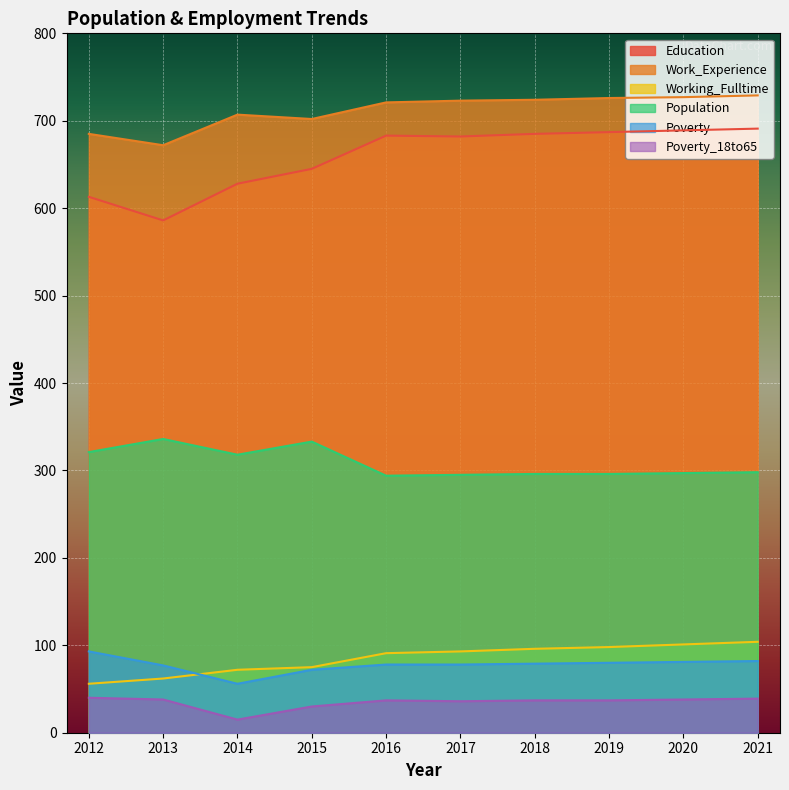

The value of Working_Fulltime at 2016 is 58. True or false?

False